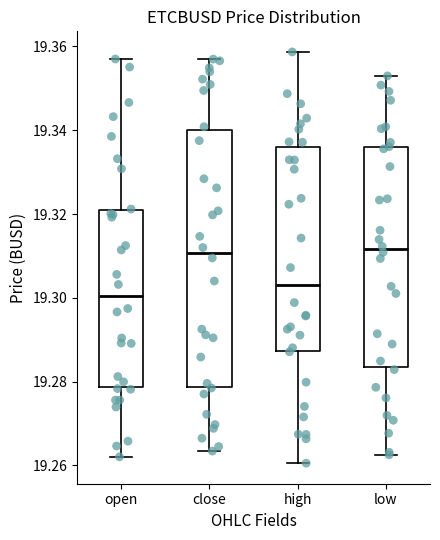

Reading left to right, transcribe this box plot: for each box, give where its median line is, the range the box spans, and where its two whiskers end, as read against the y-axis. The values are not printed on the chart, so give them approximately, as read against the axis.

open: median 19.300, box 19.278 to 19.320, whiskers 19.262 to 19.356
close: median 19.310, box 19.278 to 19.340, whiskers 19.264 to 19.356
high: median 19.304, box 19.288 to 19.336, whiskers 19.260 to 19.358
low: median 19.312, box 19.284 to 19.336, whiskers 19.262 to 19.352